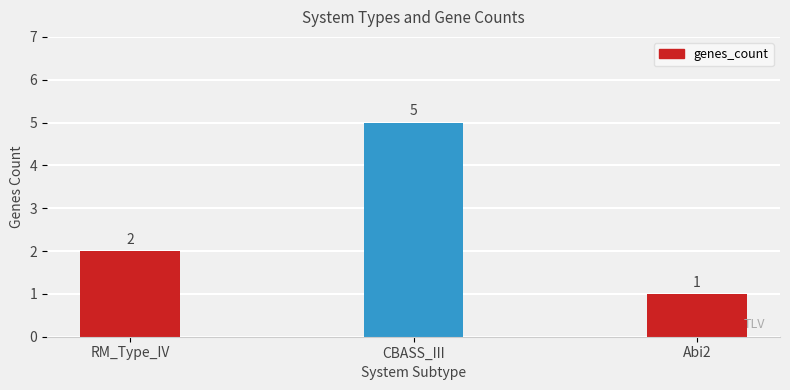

How many categories are shown in the chart?

3